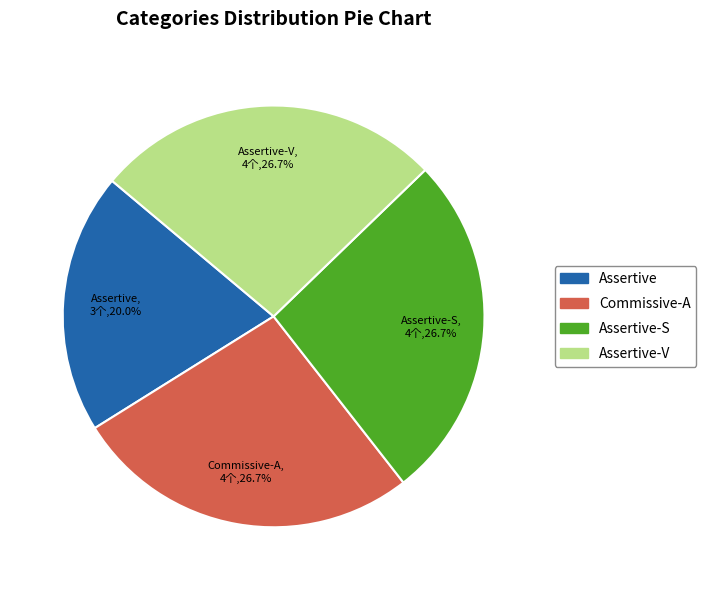

To the nearest percent, what is the average slice percentage?

25%